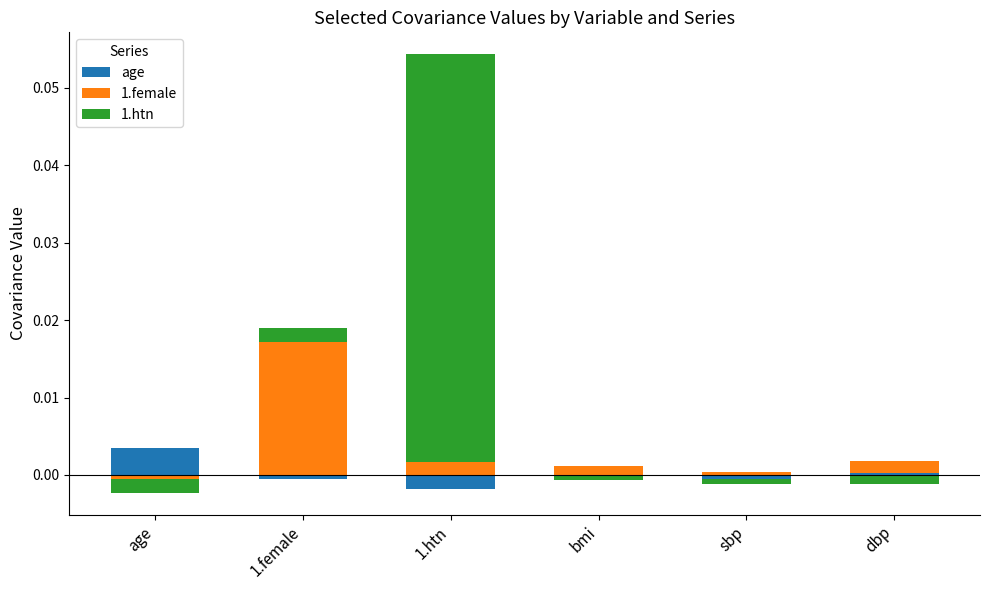

Reading left to right, what are all the values shown in this chart?

age: age=0.0	1.female=0.0	1.htn=0.0	bmi=0.0	sbp=0.0	dbp=0.0
1.female: age=0.0	1.female=0.0	1.htn=0.0	bmi=0.0	sbp=0.0	dbp=0.0
1.htn: age=0.0	1.female=0.0	1.htn=0.1	bmi=0.0	sbp=0.0	dbp=0.0